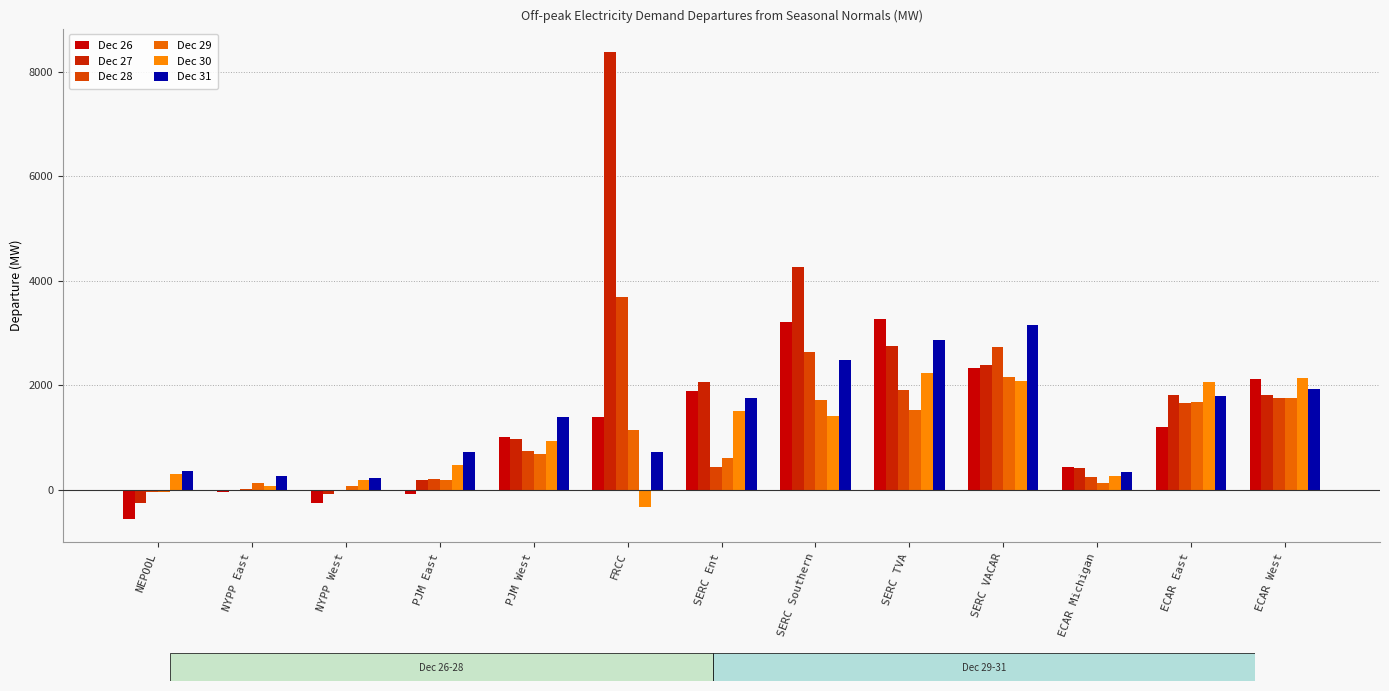

How many series are shown in this chart?

6